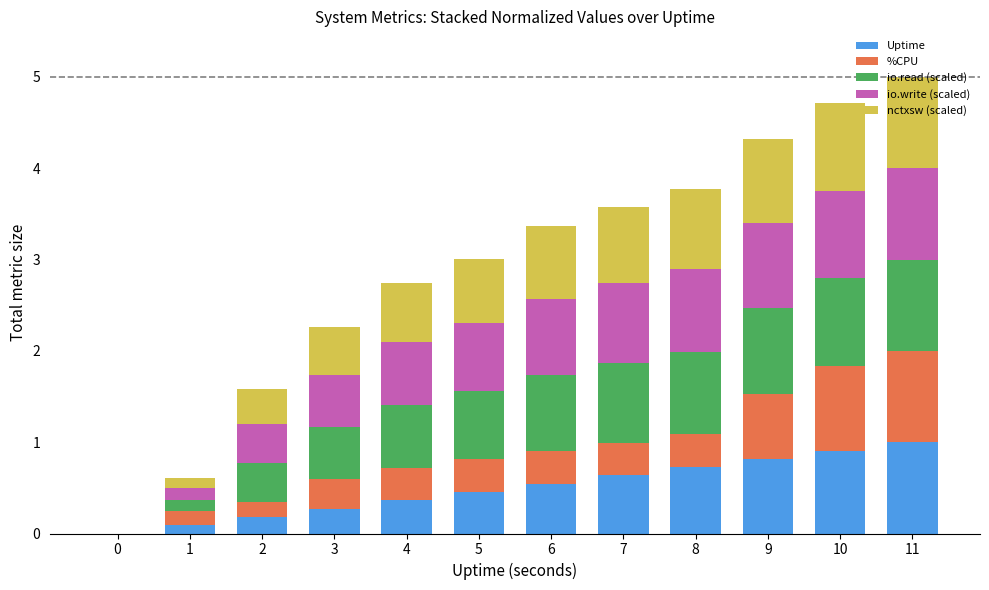

How many categories are shown in the chart?

12